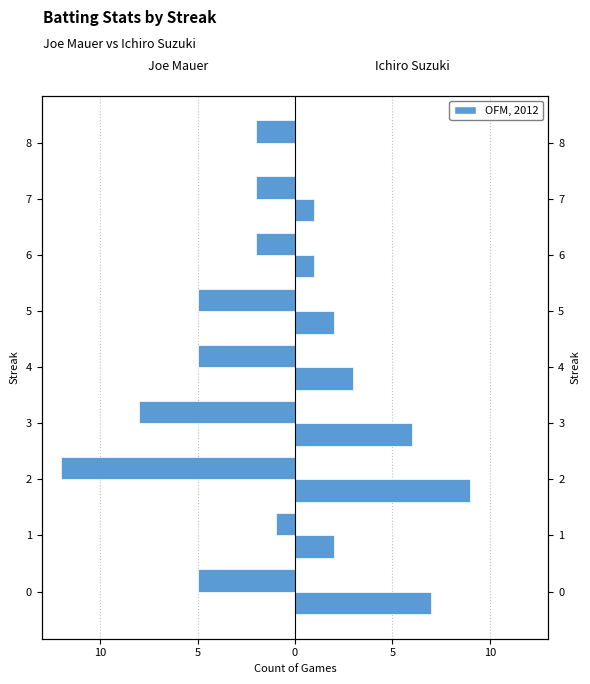

How many bars are there in total?

18